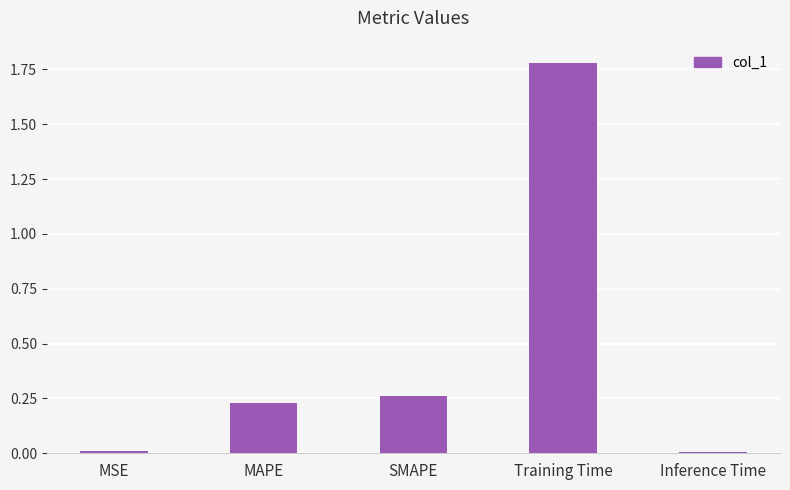

Which category has the highest value across all series?

Training Time